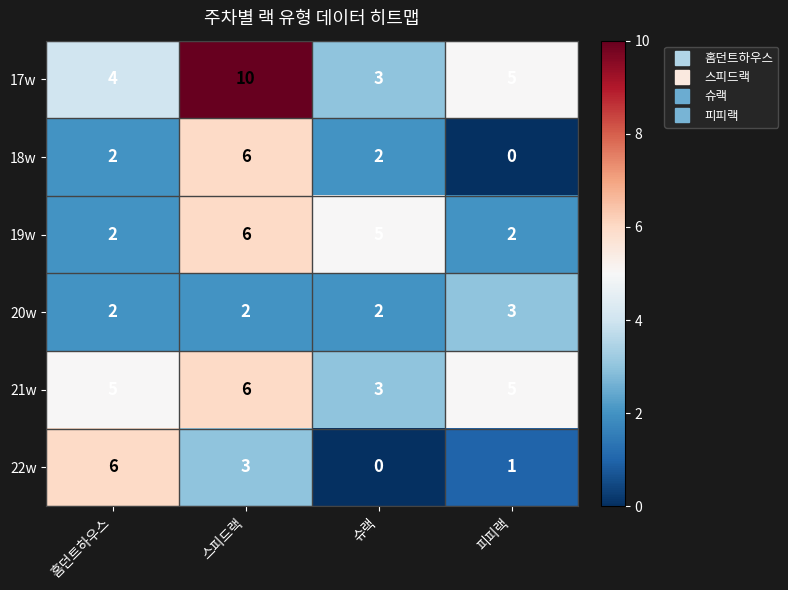

True or false: 18w has a value of 2 at 슈랙.

True